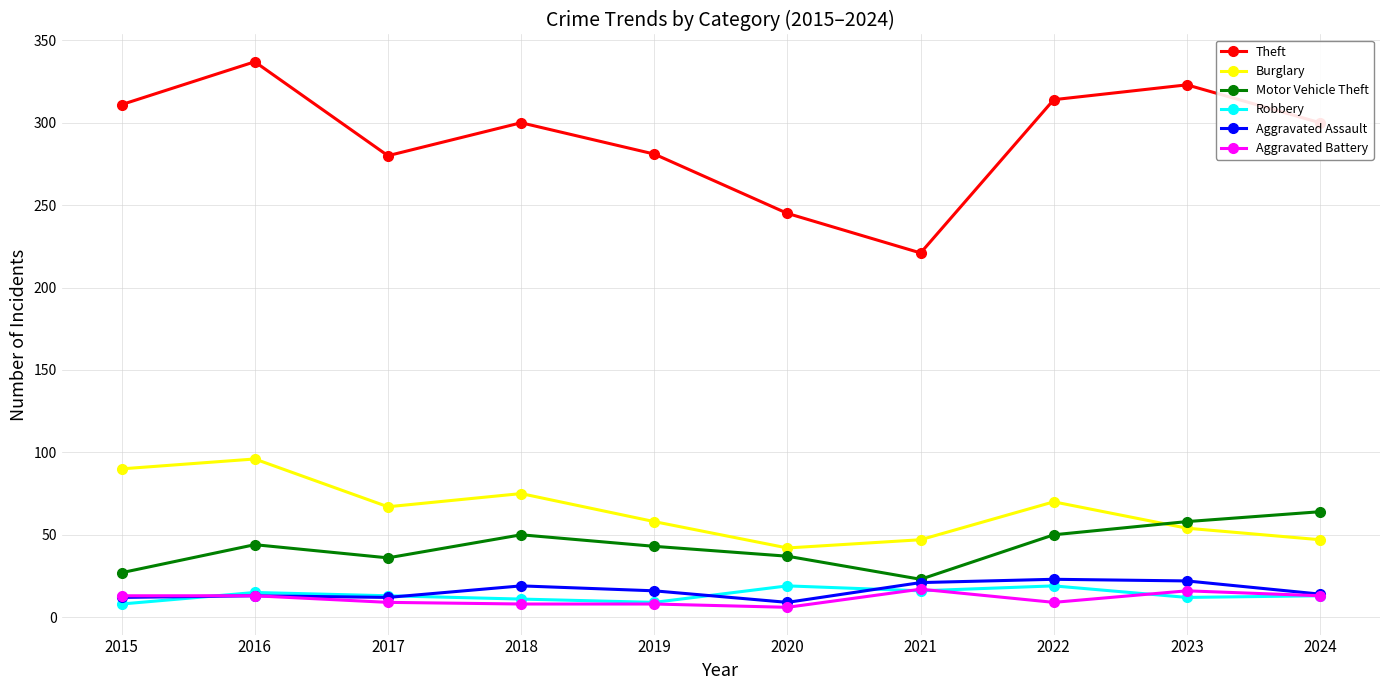

Which category has the highest value across all series?

2016